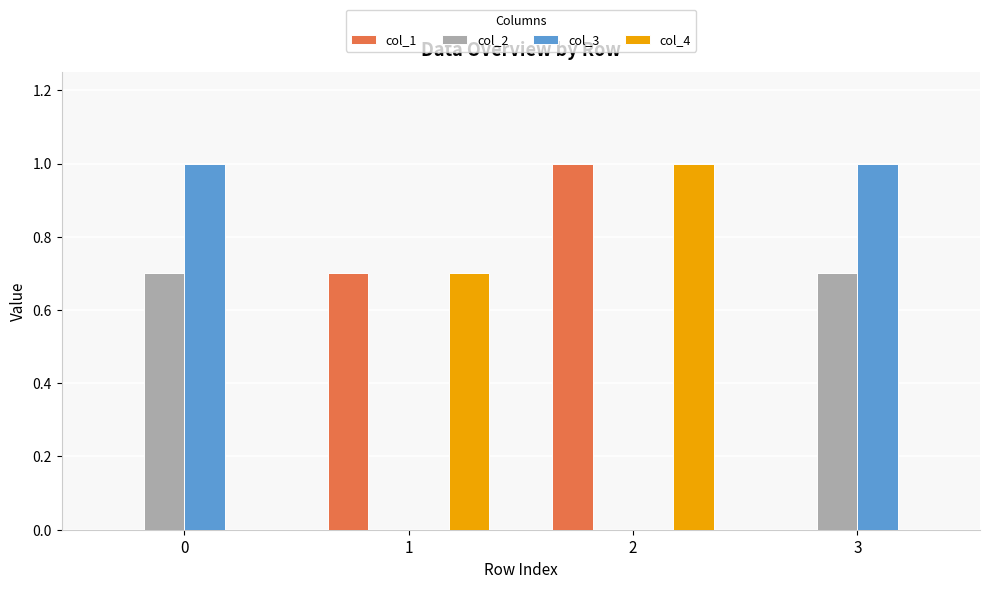

Reading right to left, what are all the values shown in this chart?

col_1: 0.0	1.0	0.7	0.0
col_2: 0.7	0.0	0.0	0.7
col_3: 1.0	0.0	0.0	1.0
col_4: 0.0	1.0	0.7	0.0